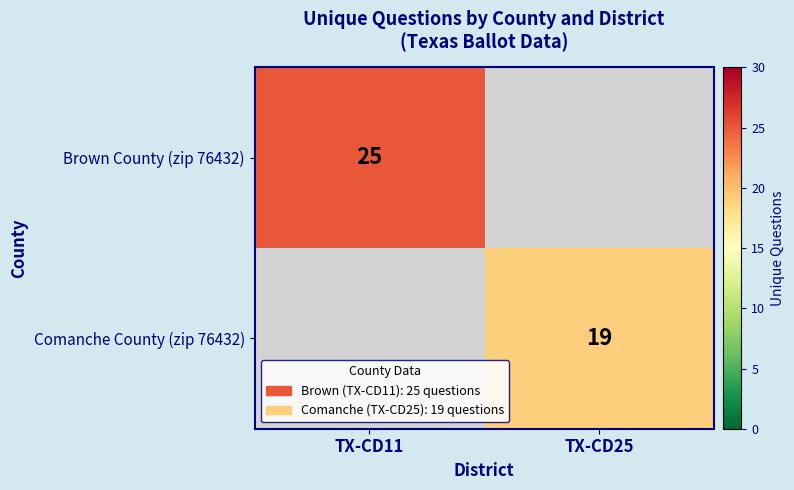

Is it true that Comanche County (zip 76432) equals 25 at TX-CD25?

False